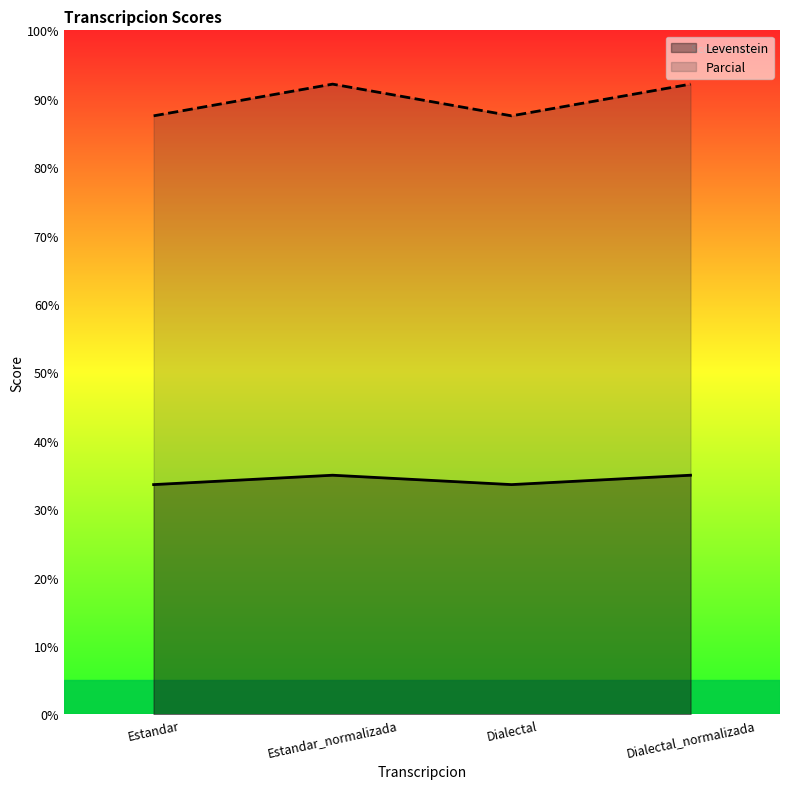

At which label does Levenstein first exceed 34?

Estandar_normalizada